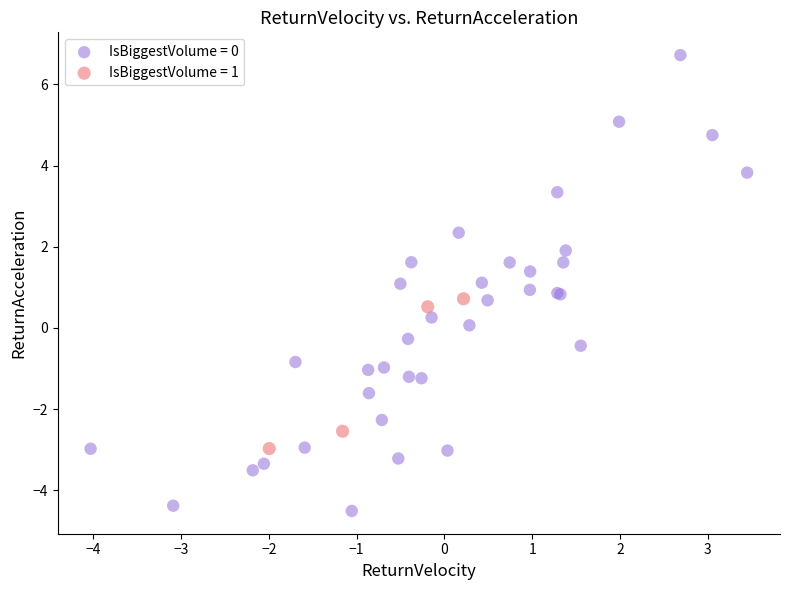

Which series has the largest Y range (max minus min)?

IsBiggestVolume = 0